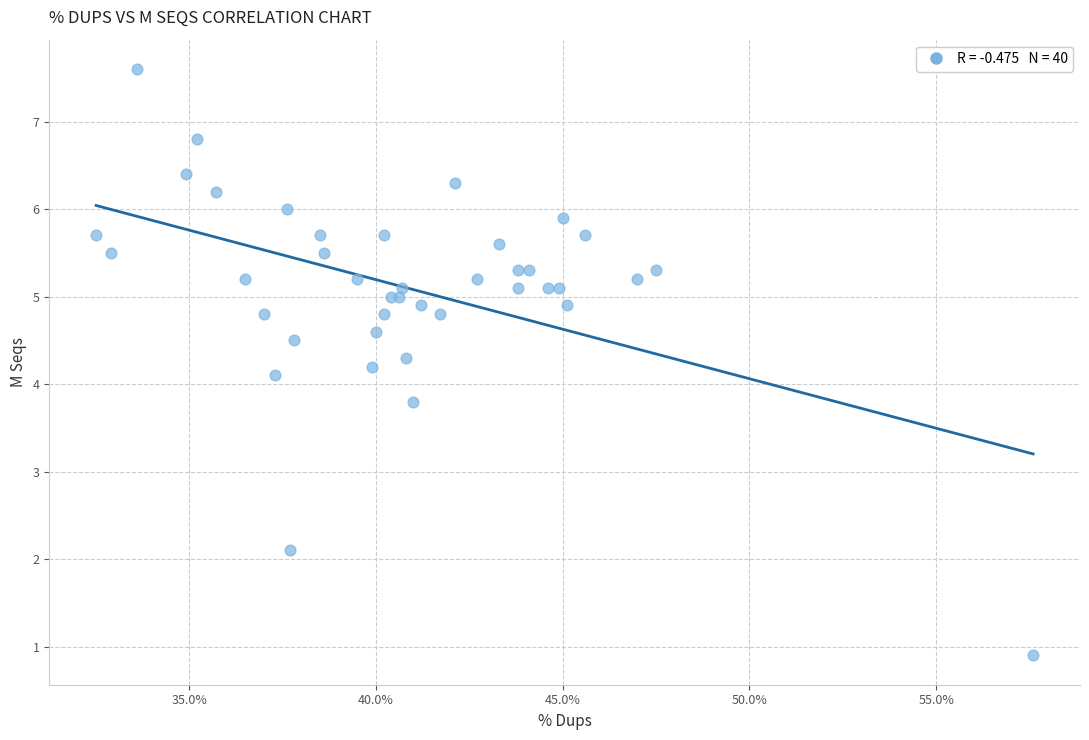

What Y value in the scatter plot is closest to 4?

4.1